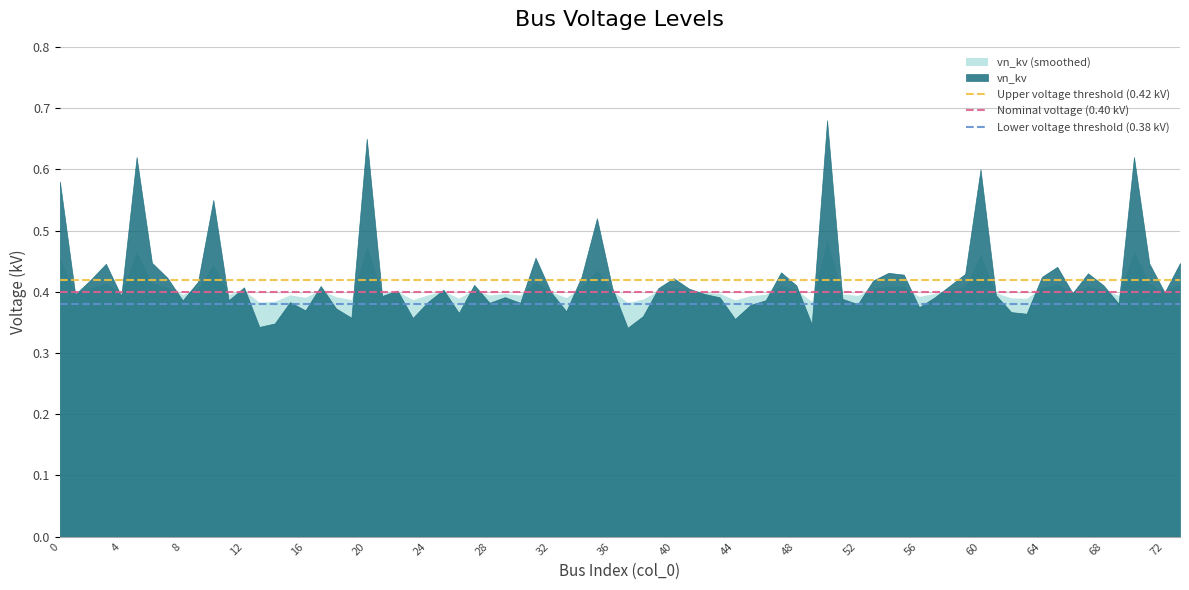

What is the sum of all Nominal voltage (0.40 kV) values?

0.8